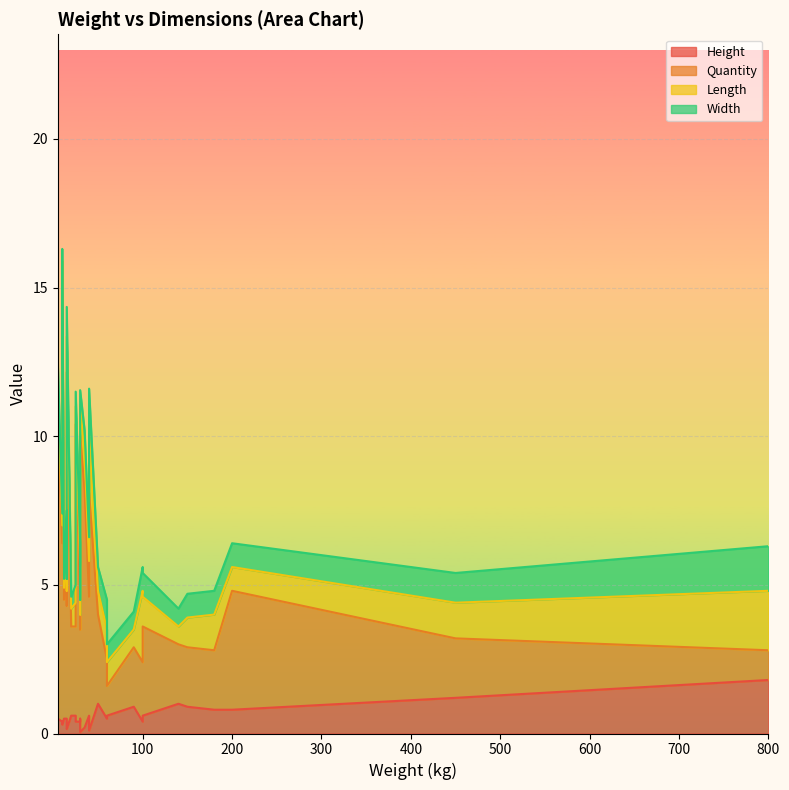

True or false: Quantity has a value of 16.9 at MetalShelving.

False